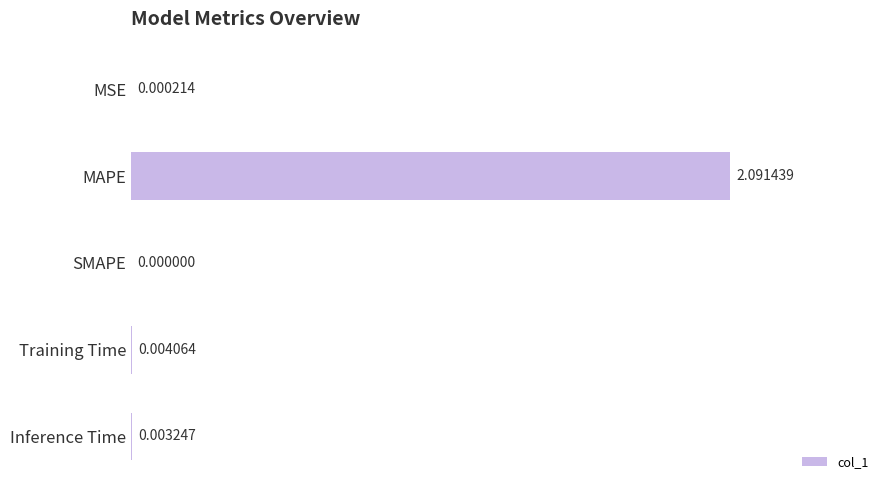

Are the bars horizontal?

Yes